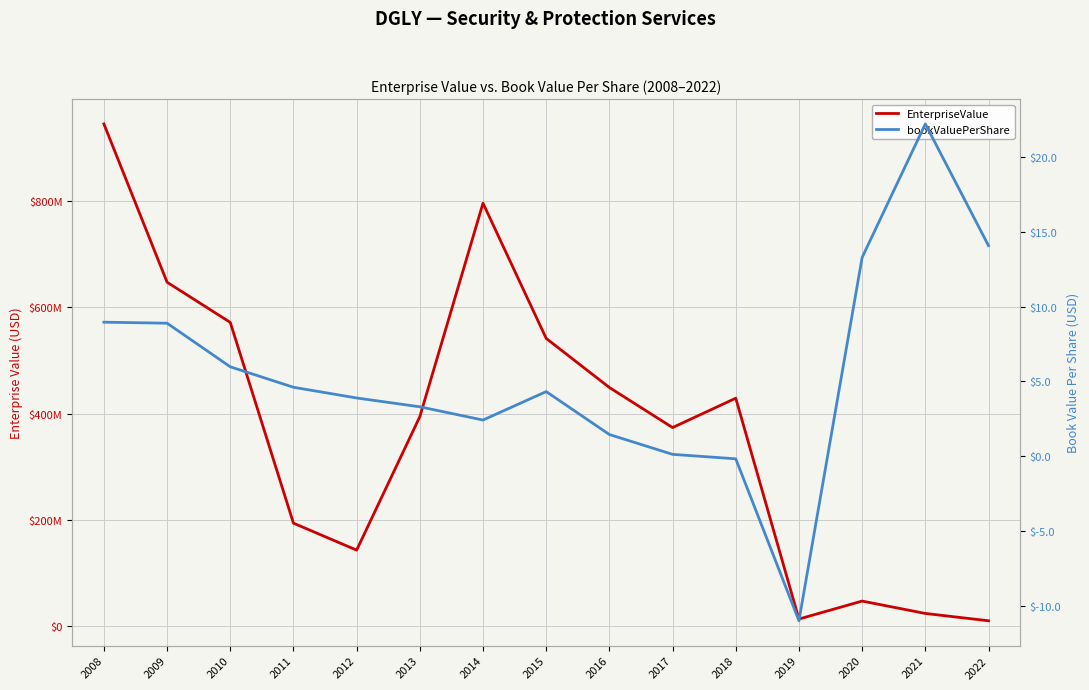

Read the EnterpriseValue value at 2009.

647534194.0